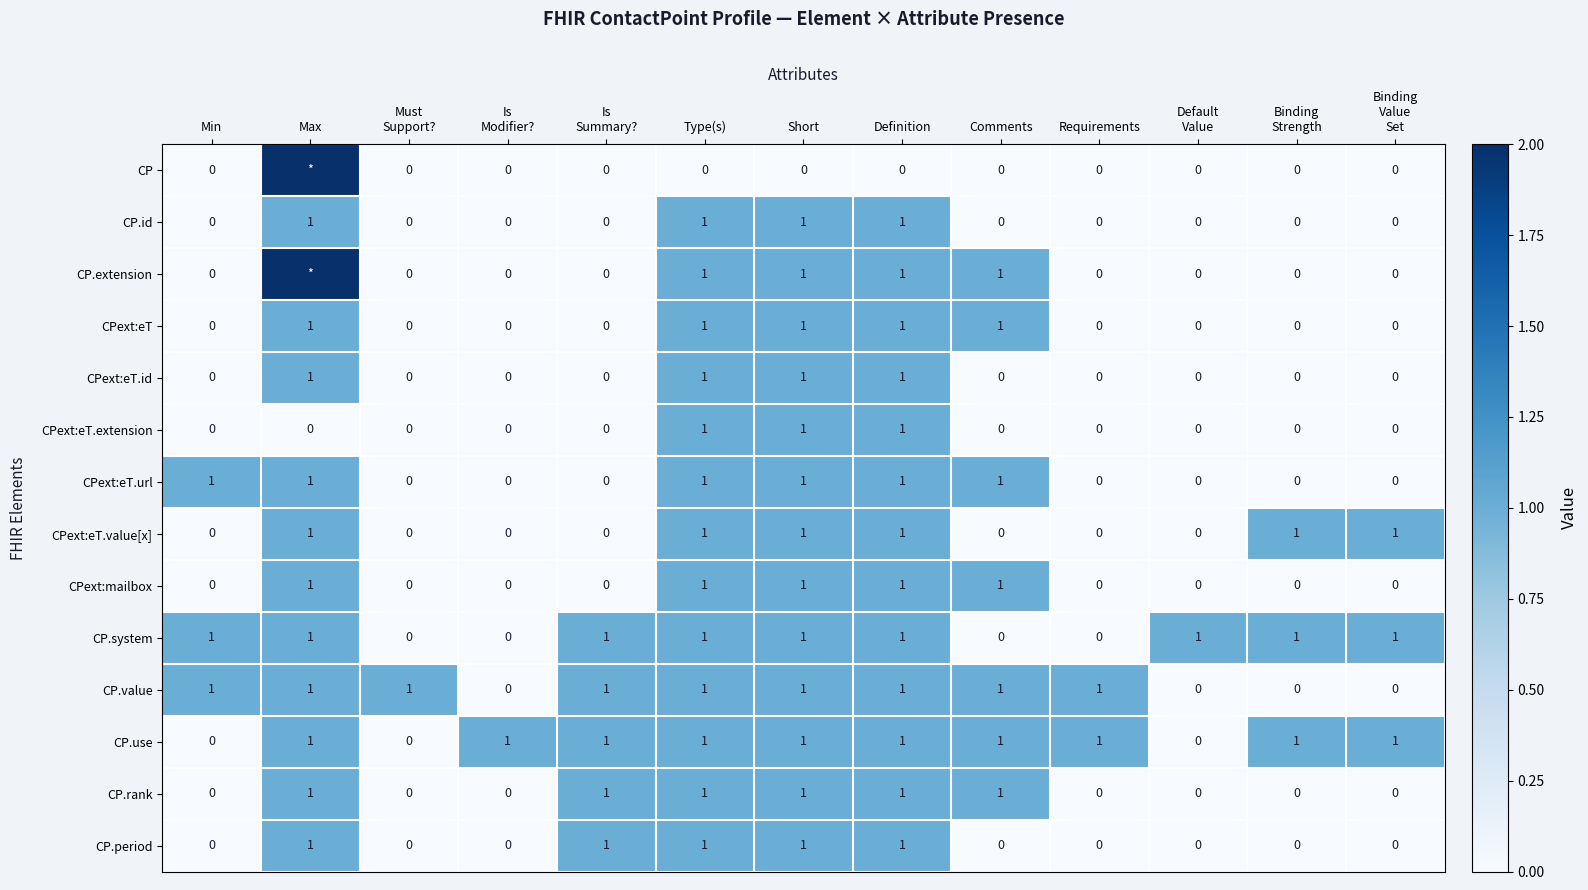

True or false: CPext:eT has a value of 0 at Min.

True